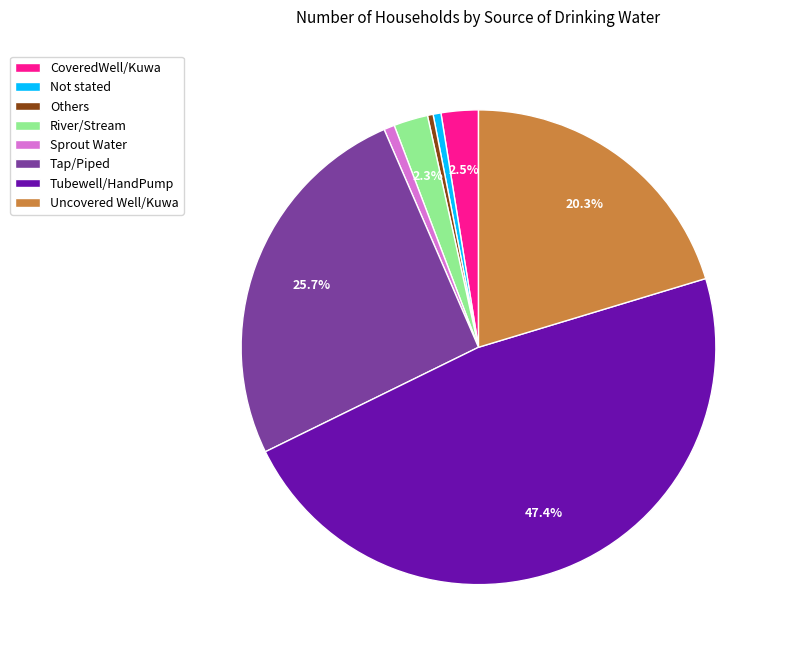

To the nearest percent, what is the difference between the largest and smallest slice percentages?

47%